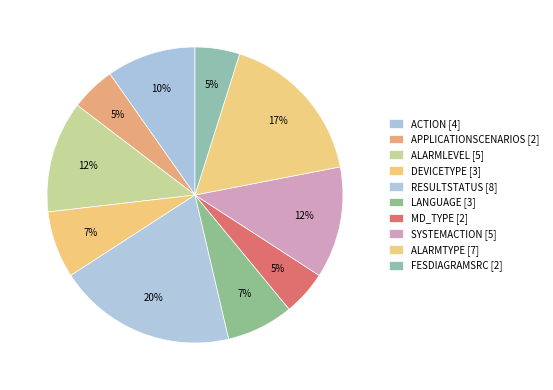

Approximately how many times larger is the value at ALARMLEVEL compared to DEVICETYPE?

1.7